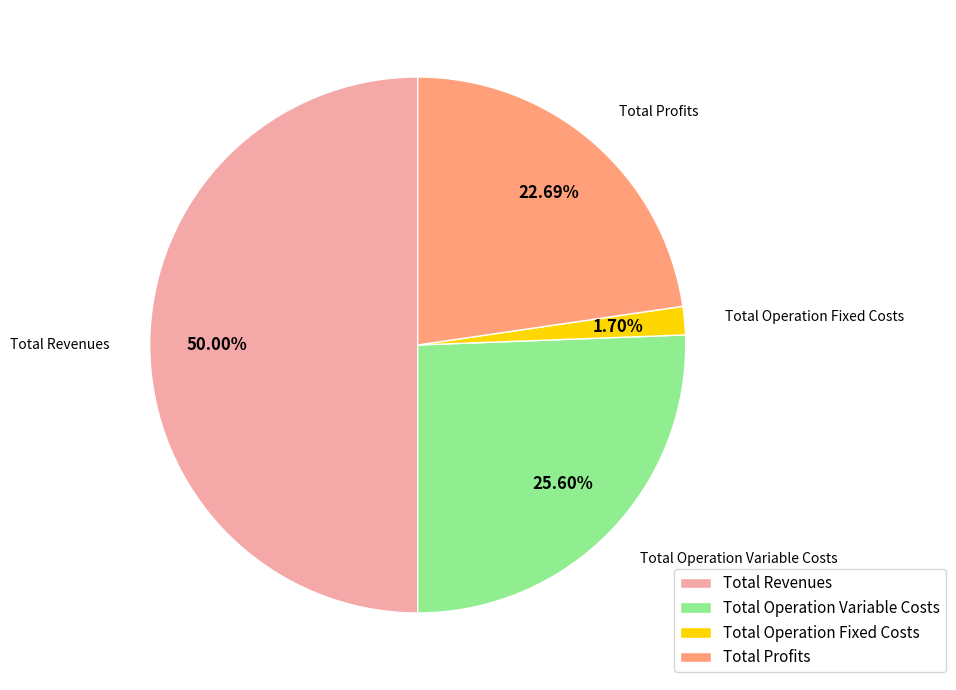

How many segments does this pie chart have?

4